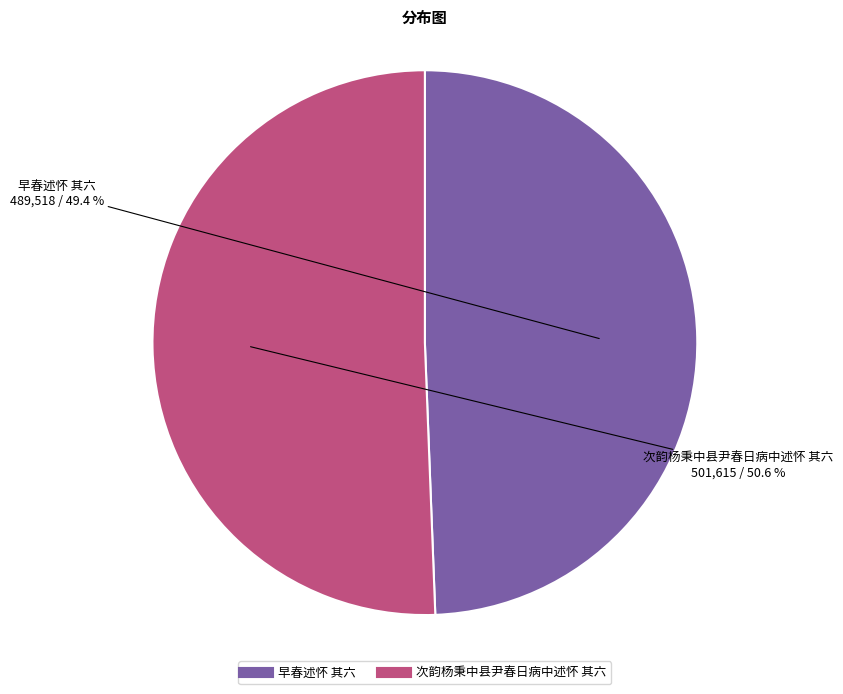

How many segments does this pie chart have?

2